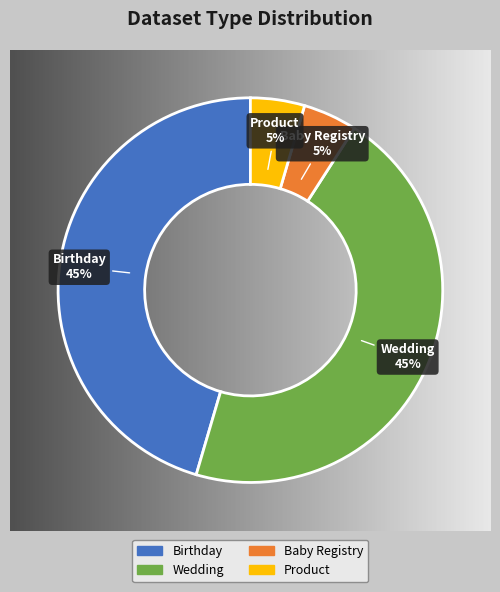

To the nearest percent, what portion does Birthday represent?

45%